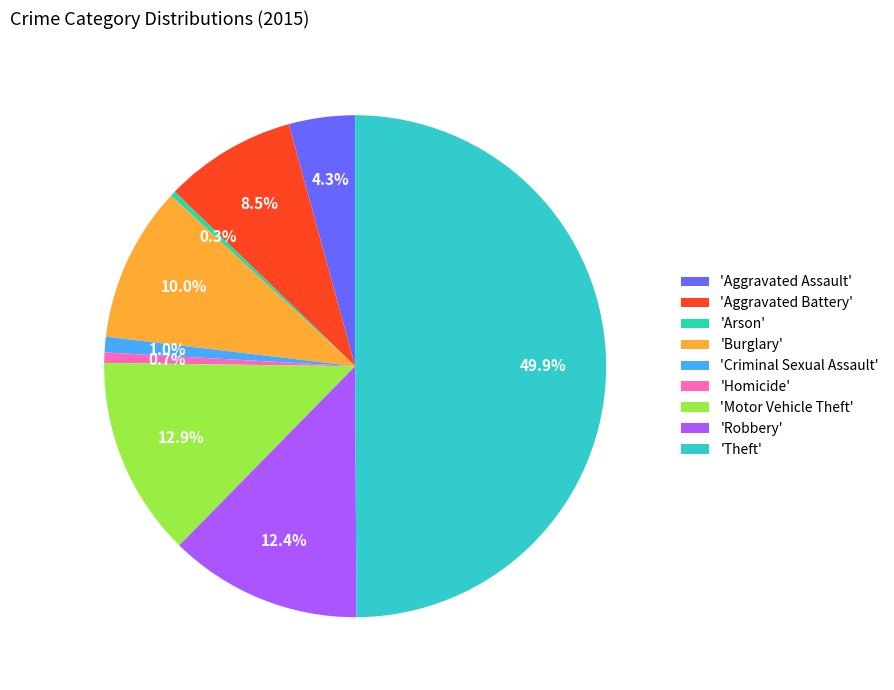

Count the number of slices in the pie.

9